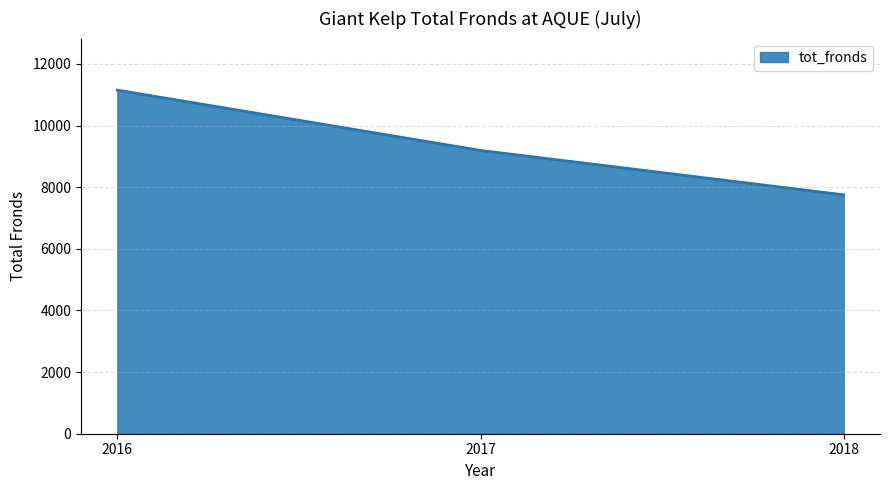

What is the difference between the values at 2017 and 2018?

1440